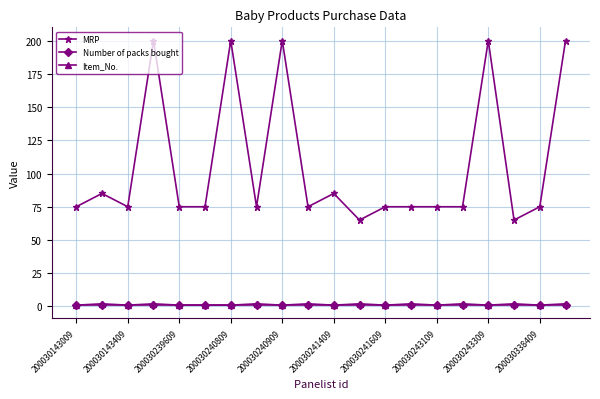

Which series has the largest range (max minus min)?

MRP